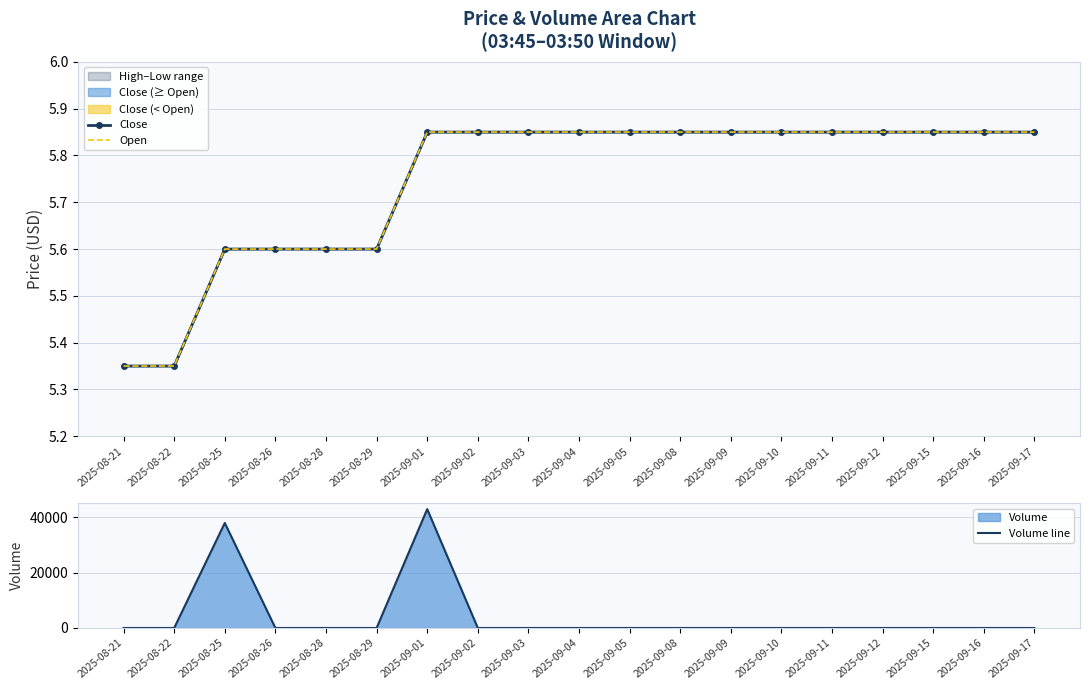

True or false: Open has more than 2 interior local peaks.

False